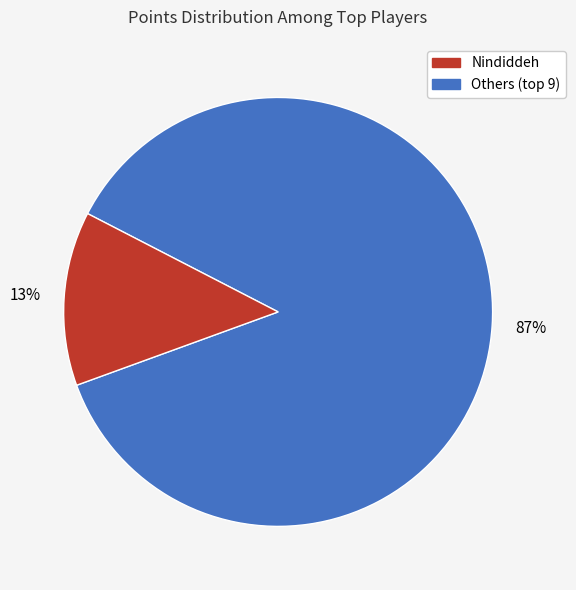

To the nearest percent, what is the difference between the largest and smallest slice percentages?

74%